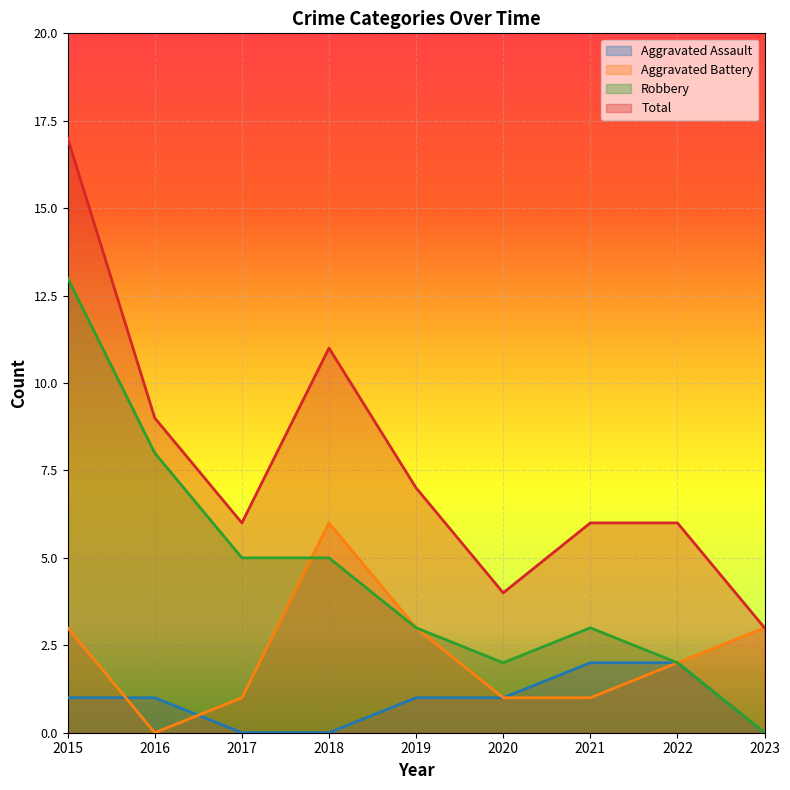

Which category has the lowest value across all series?

2017